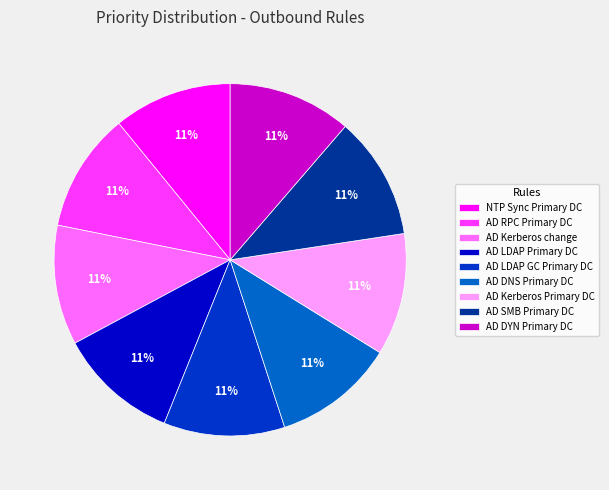

To the nearest percent, what portion does AD RPC Primary DC represent?

11%